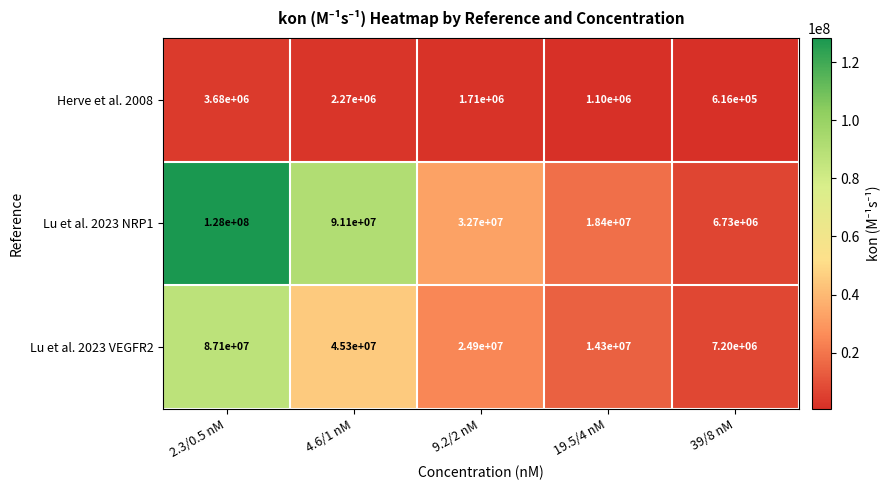

True or false: Lu et al. 2023 NRP1 has a value of 6730000 at 39/8 nM.

True